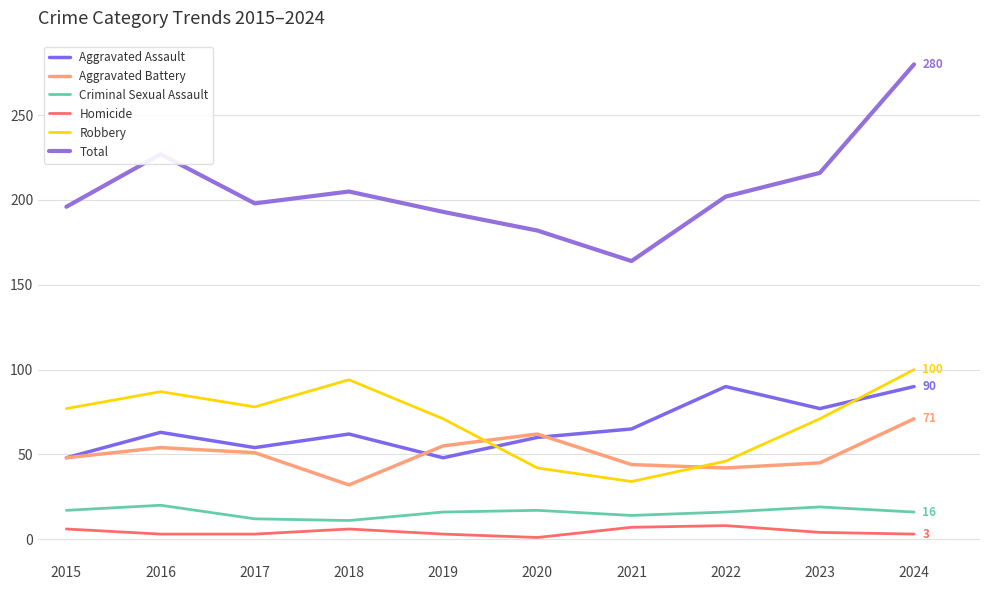

In Robbery, how many points are higher than both neighbors (excluding endpoints)?

2